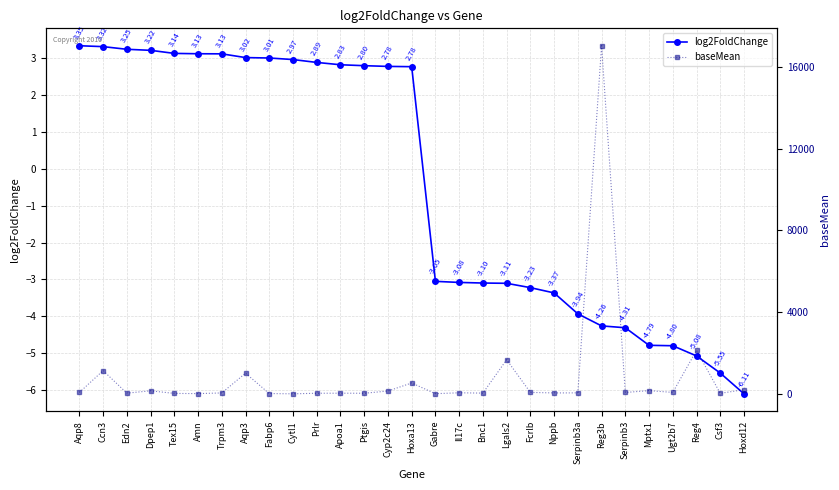

What is the difference between the highest and lowest values at Reg4?

2141.1